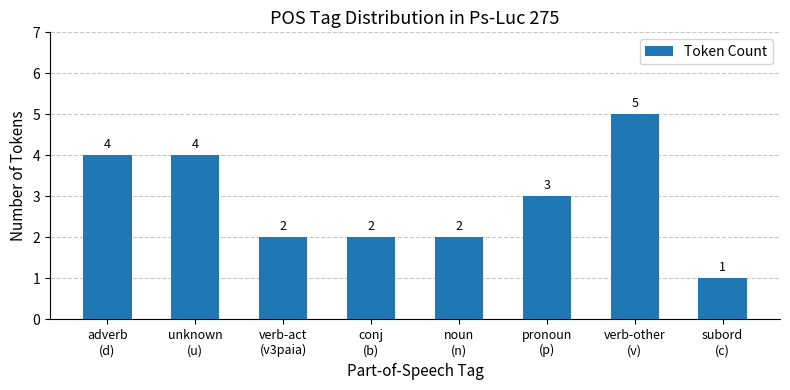

What is the value of the 1st bar from the left?

4